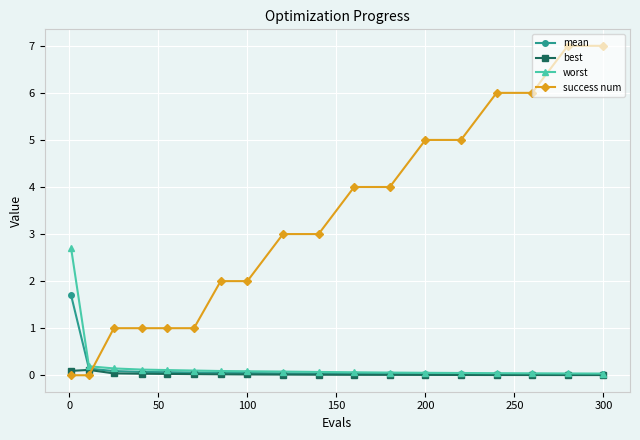

List the series in order of their peak value, highest first.

success num, worst, mean, best